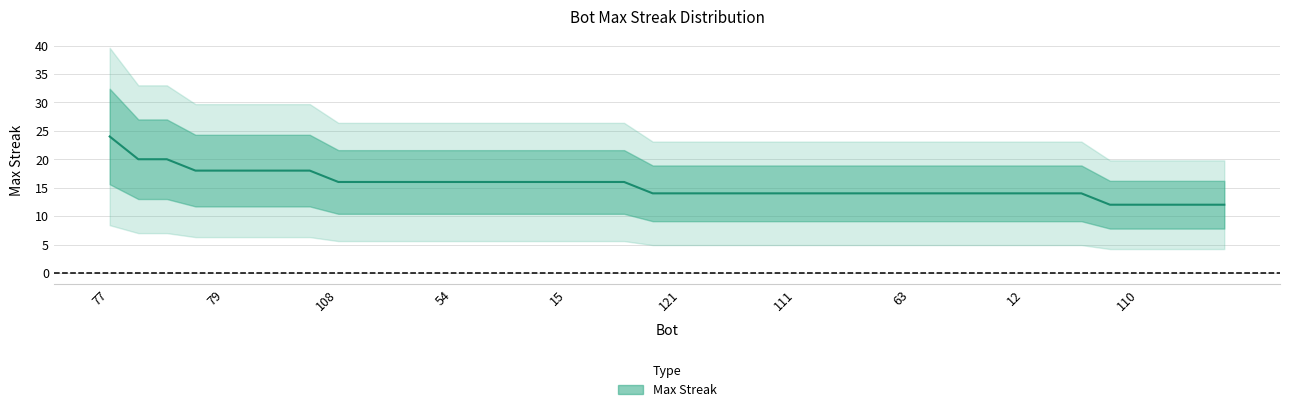

Which category has the highest value across all series?

77